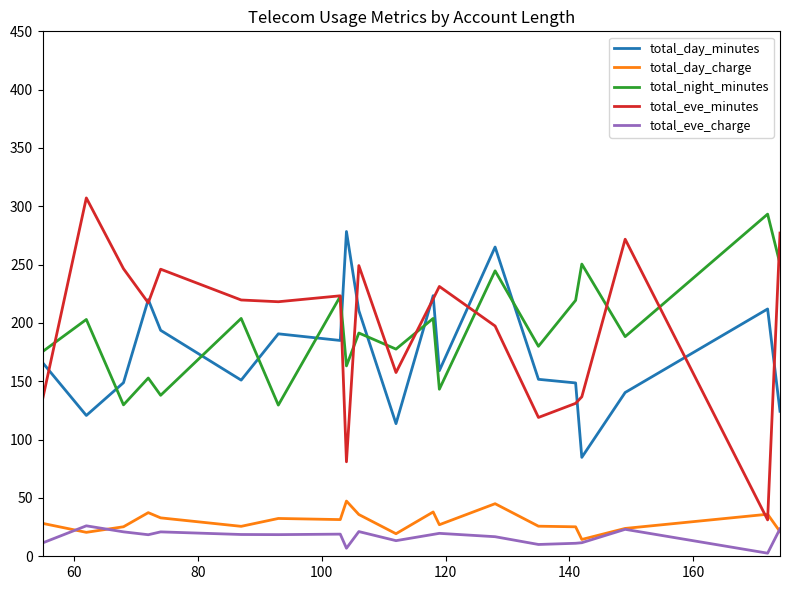

True or false: total_eve_charge and total_day_minutes cross at least once.

False